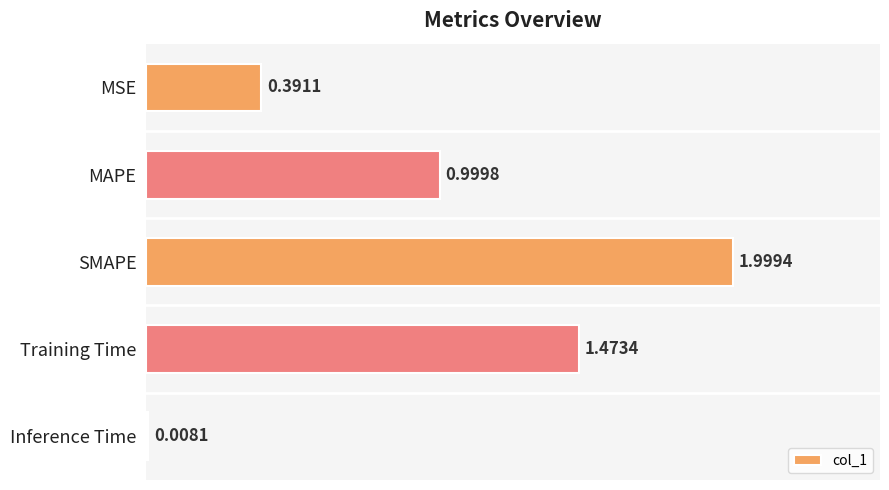

List the labels in order of value, largest first.

SMAPE, Training Time, MAPE, MSE, Inference Time